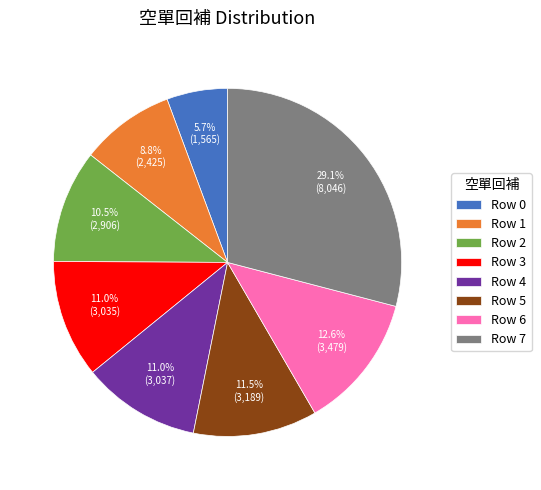

Approximately how many times larger is the value at Row 7 compared to Row 4?

2.6